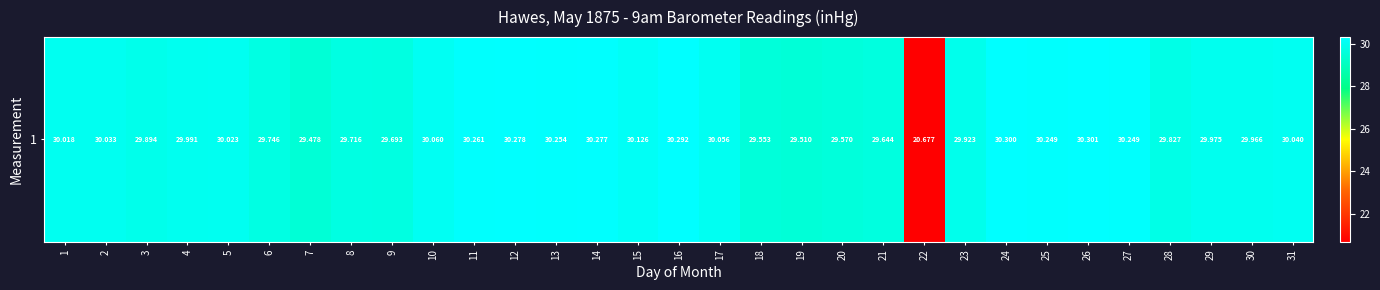

How many data points does each series have?

31